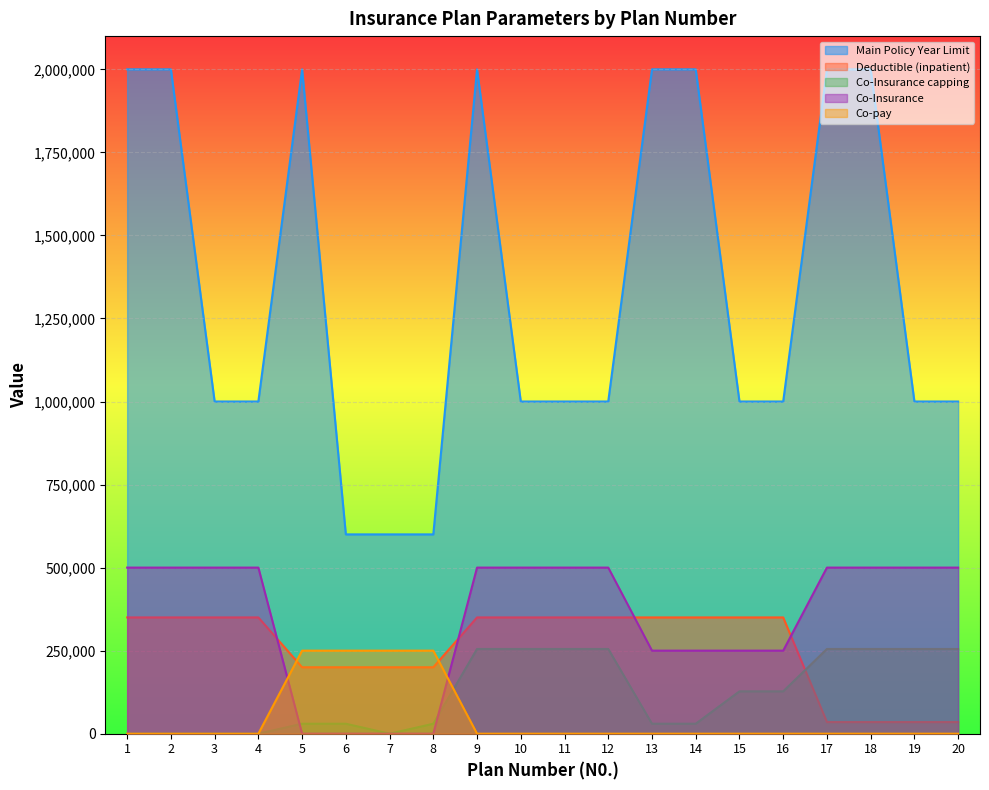

List the series in order of their peak value, highest first.

Main Policy Year Limit, Co-Insurance, Deductible (inpatient), Co-Insurance capping, Co-pay